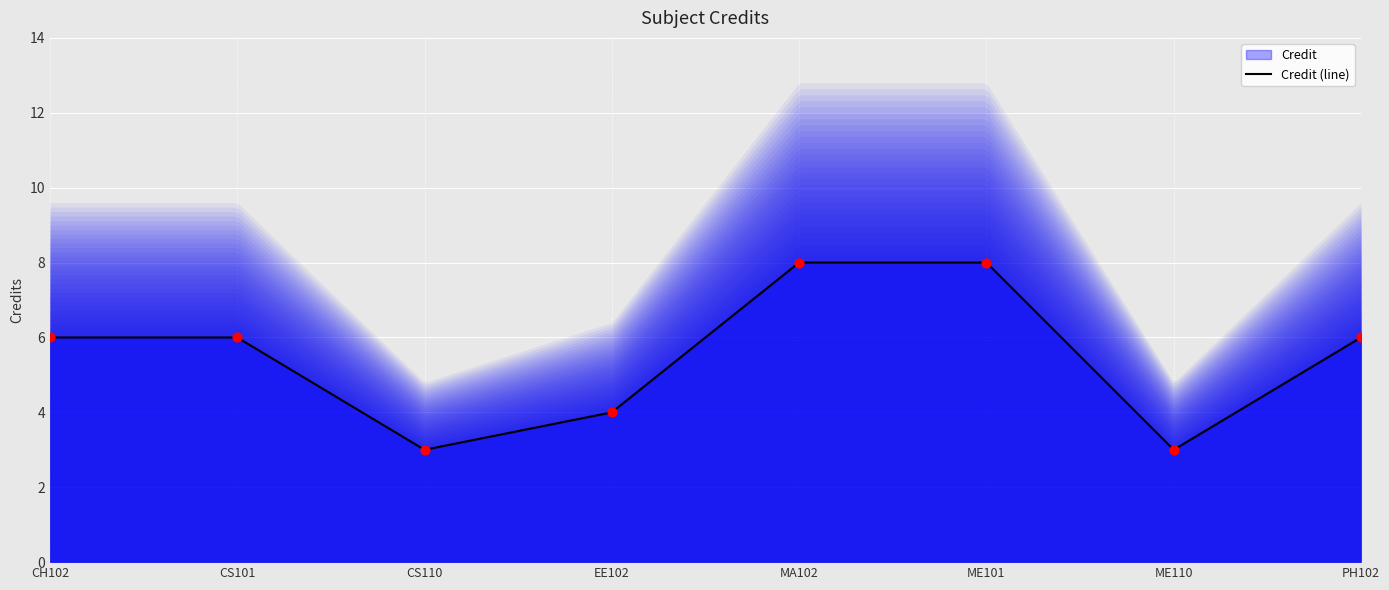

Approximately how many times larger is the value at CS110 compared to CS101?

0.5